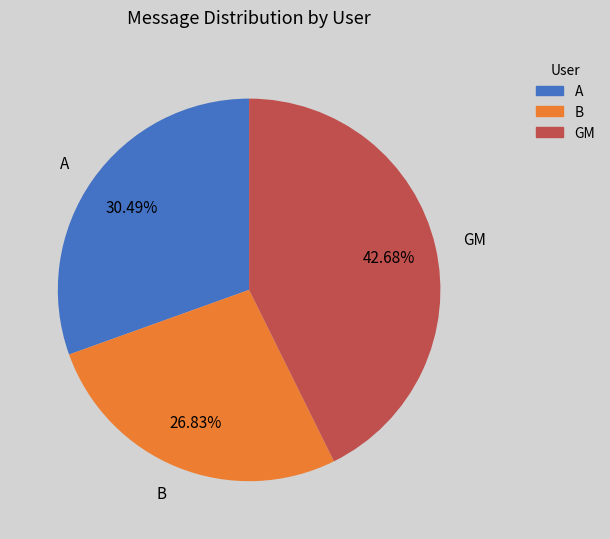

To the nearest percent, what is the average slice percentage?

33%